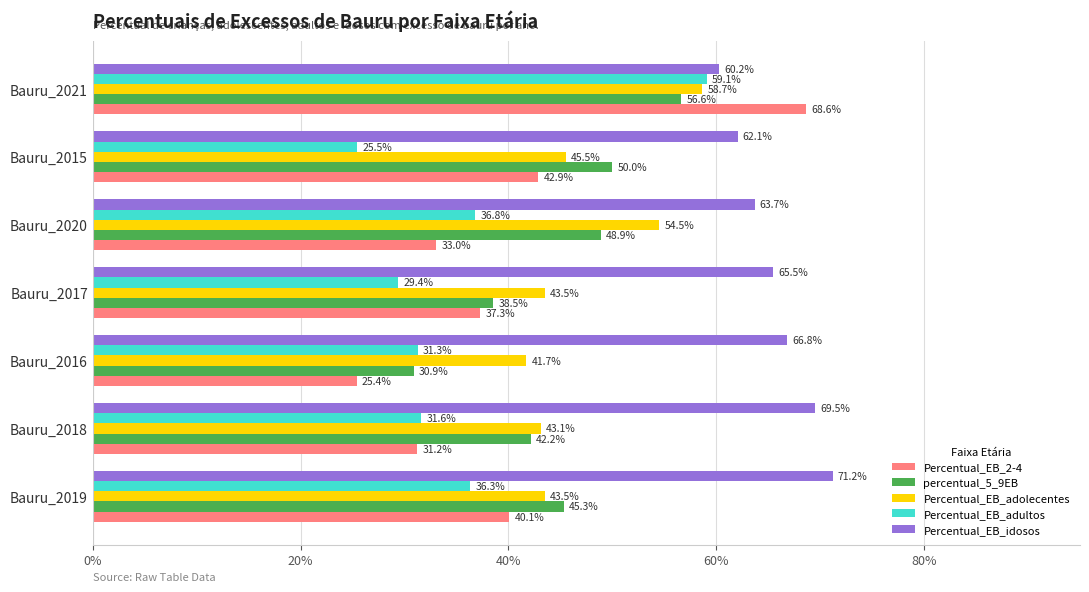

What are all the series names shown in the legend?

Percentual_EB_2-4, percentual_5_9EB, Percentual_EB_adolecentes, Percentual_EB_adultos, Percentual_EB_idosos